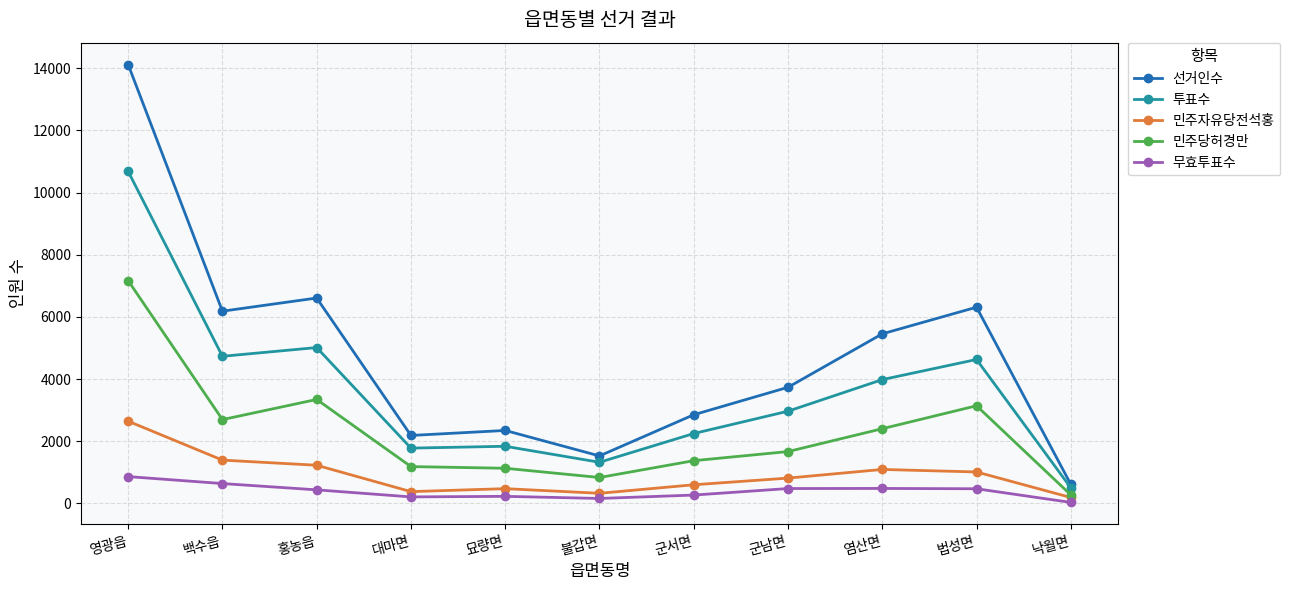

How many values in the 선거인수 series are below 3737?

5